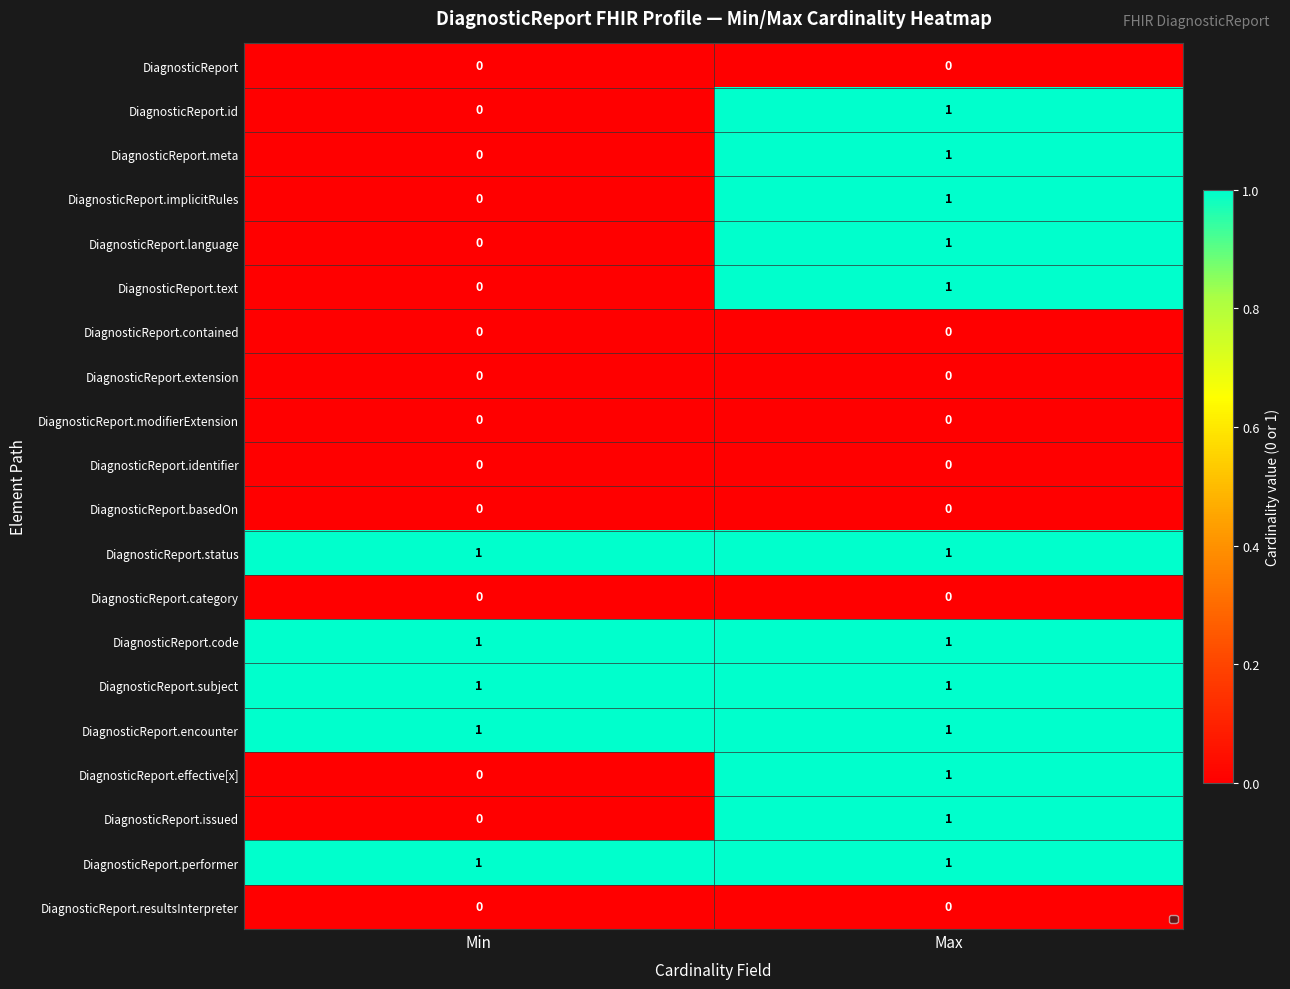

True or false: DiagnosticReport.id has a value of 0 at Min.

True